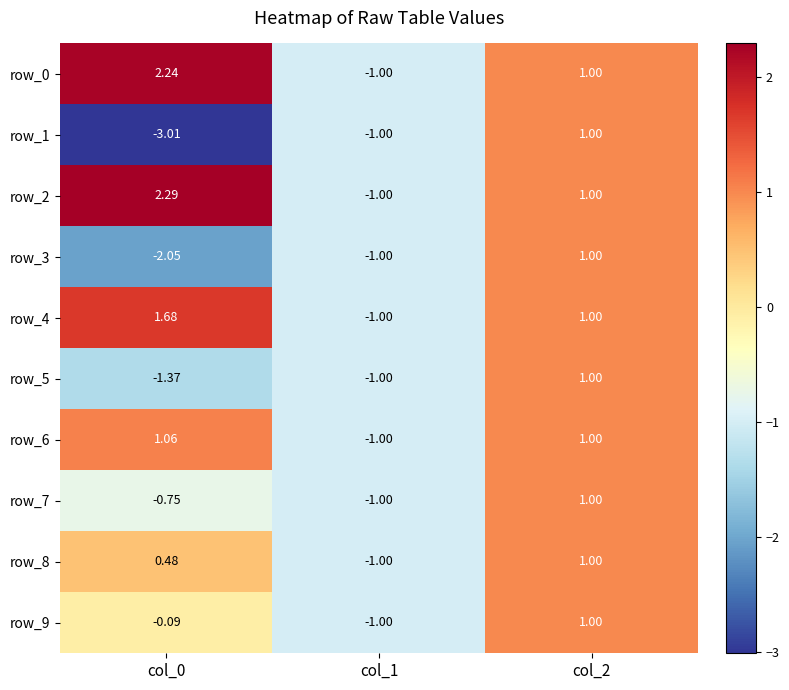

Which series changed the most between col_0 and col_1?

row_2